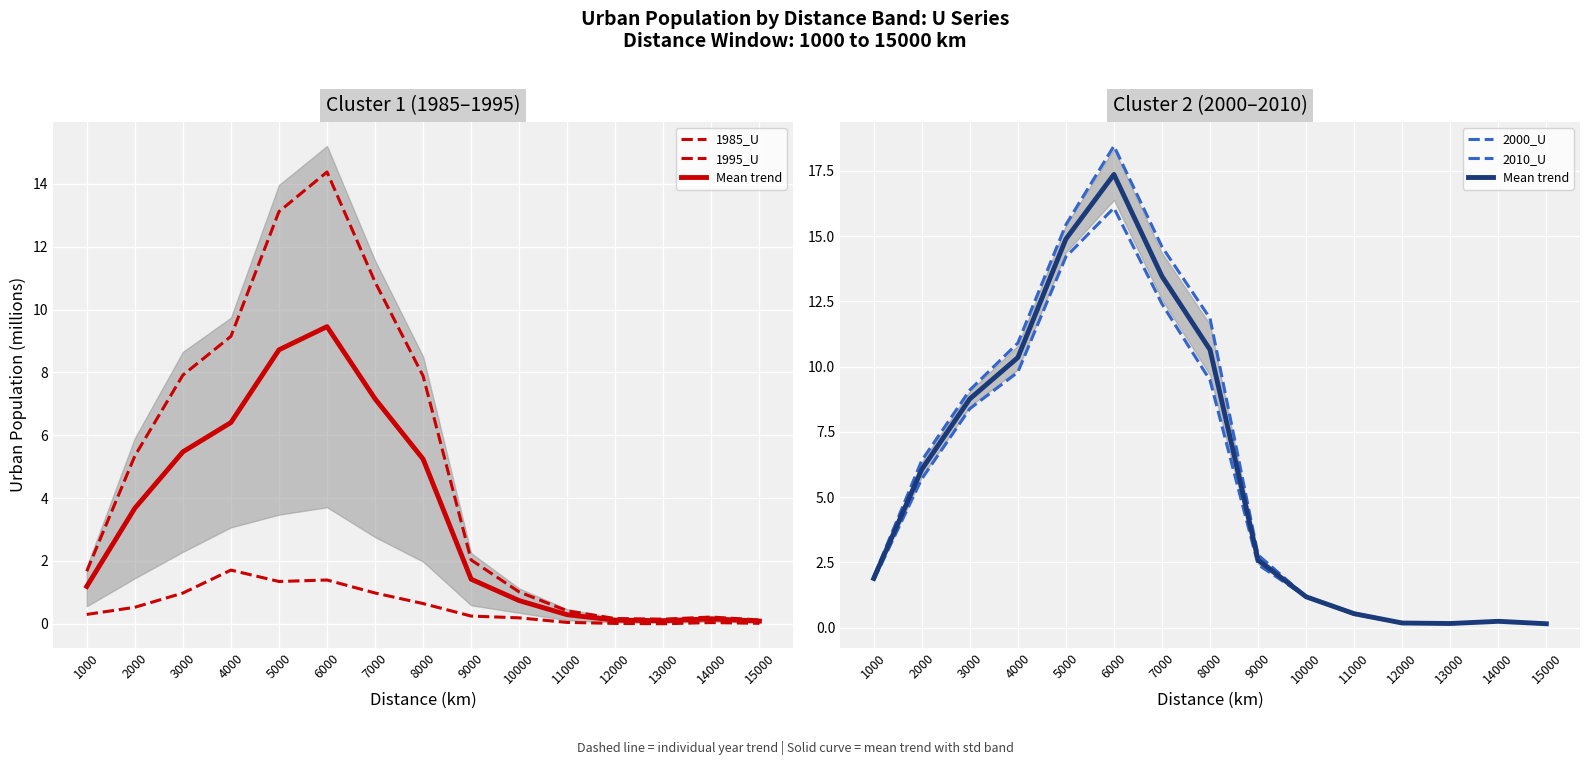

Rank the series by their maximum value, from lowest to highest.

1985_U, 1995_U, 2000_U, Mean trend, 2010_U